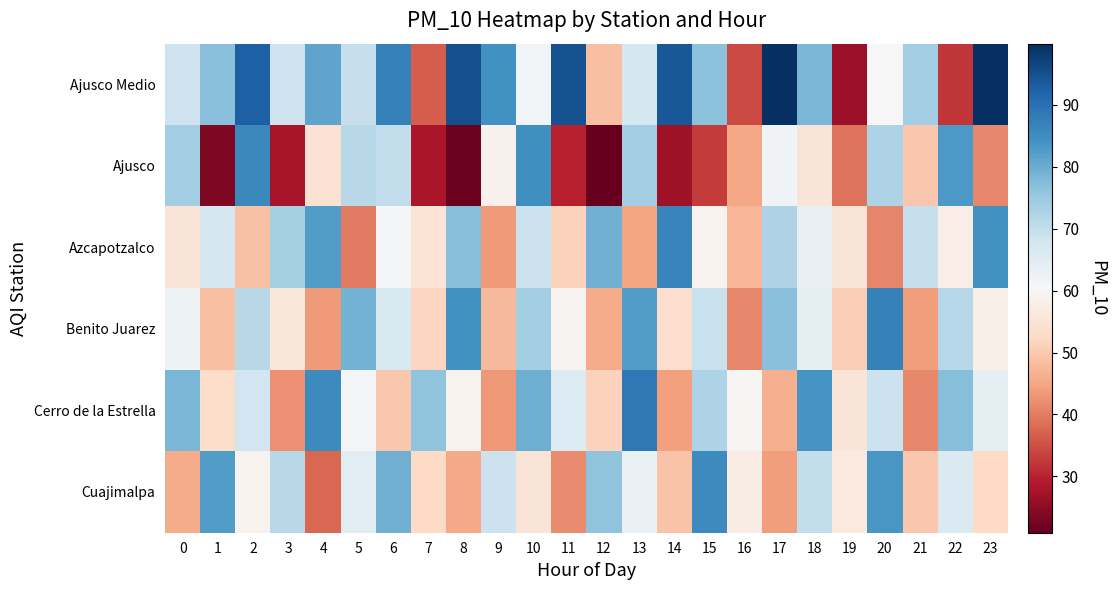

At how many categories does at least one series exceed 84?

13